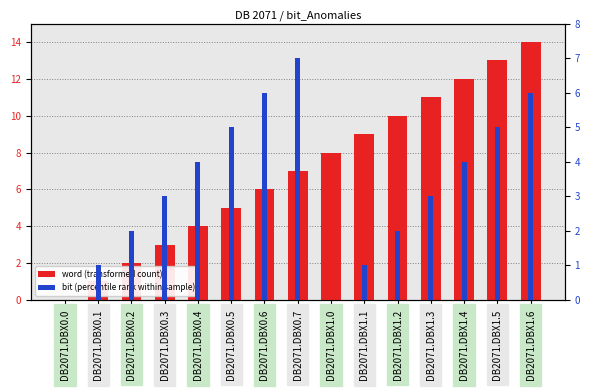

What is the label of the 3rd bar from the left?

DB2071.DBX0.2